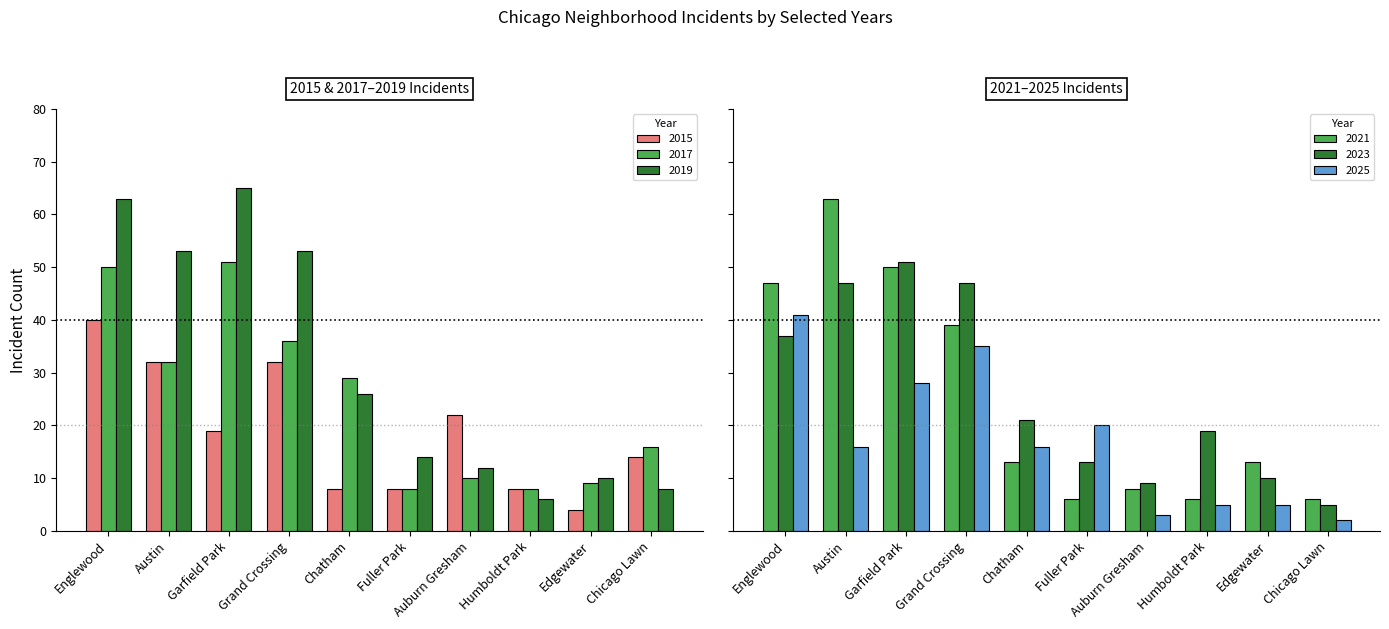

Where does the 2015 series first go above 19?

Englewood